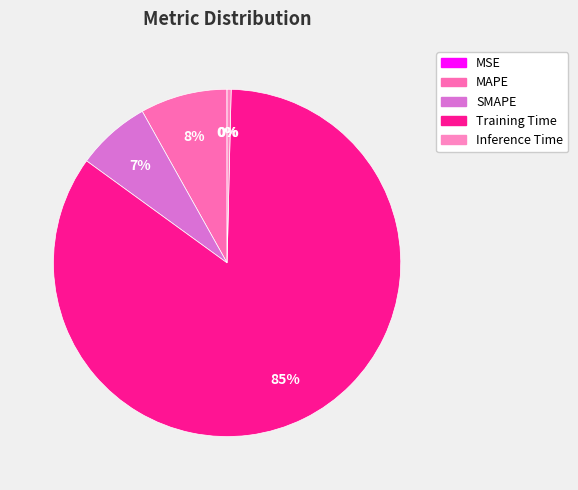

True or false: MAPE accounts for 17% of the total.

False